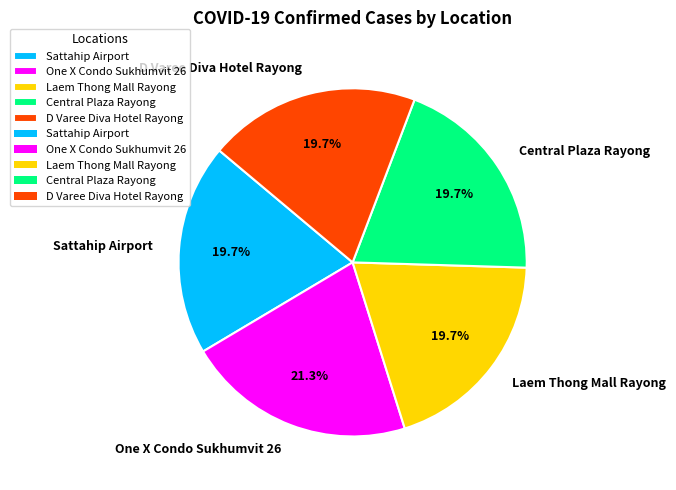

Is the sum of D Varee Diva Hotel Rayong and One X Condo Sukhumvit 26 greater than half?

No